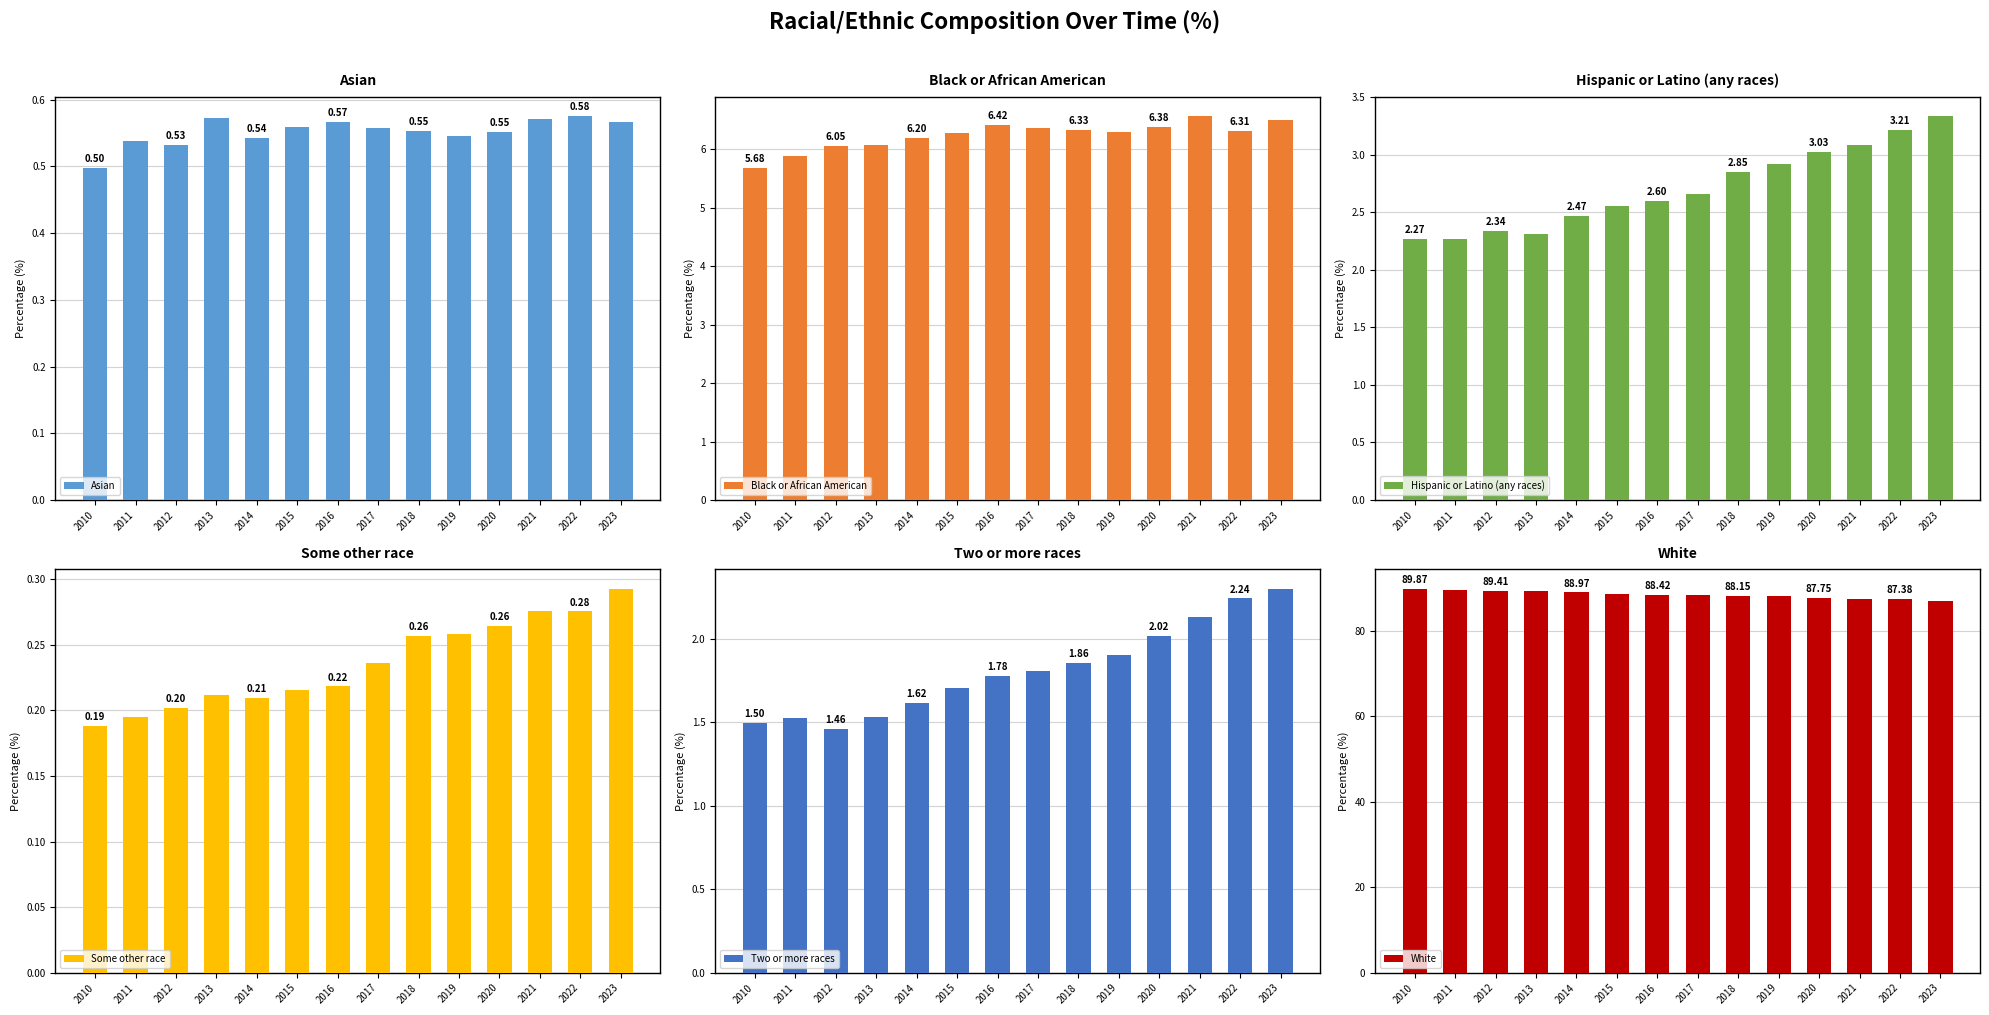

What is the sum of the Asian values at 2022 and 2023?

1.1